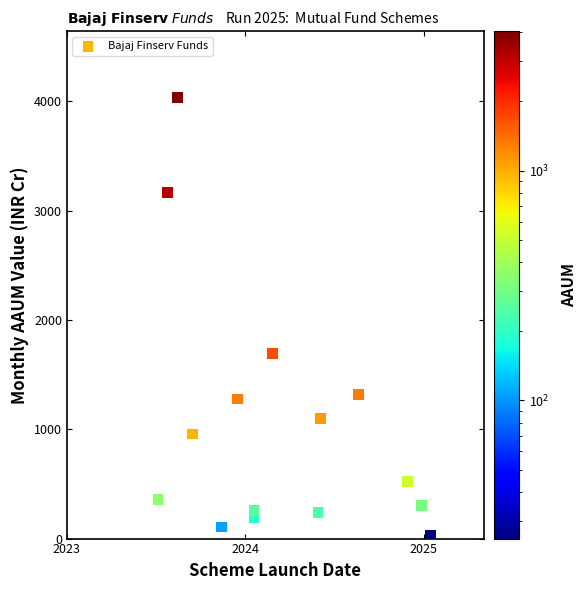

What Y value in the scatter plot is closest to 2030?

1692.6